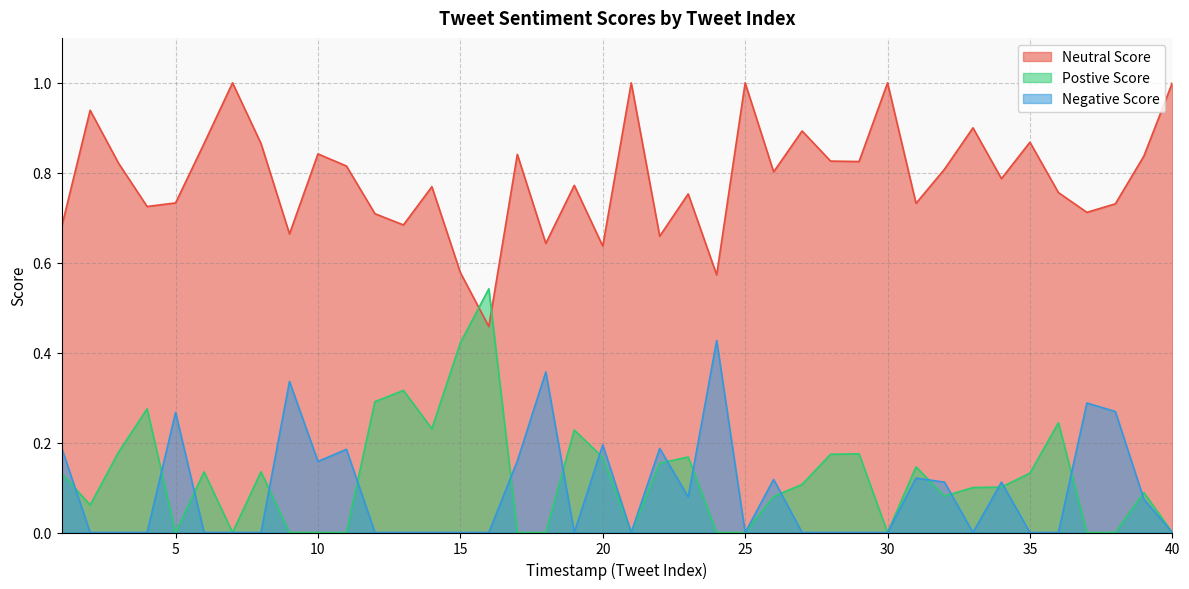

True or false: Postive Score has more than 0 interior local peaks.

True